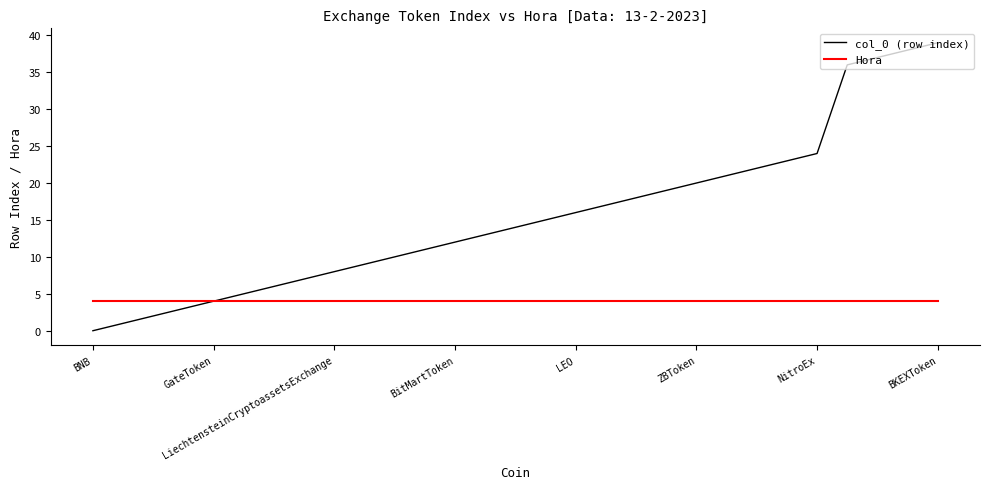

Rank the series by their average value, from highest to lowest.

col_0 (row index), Hora